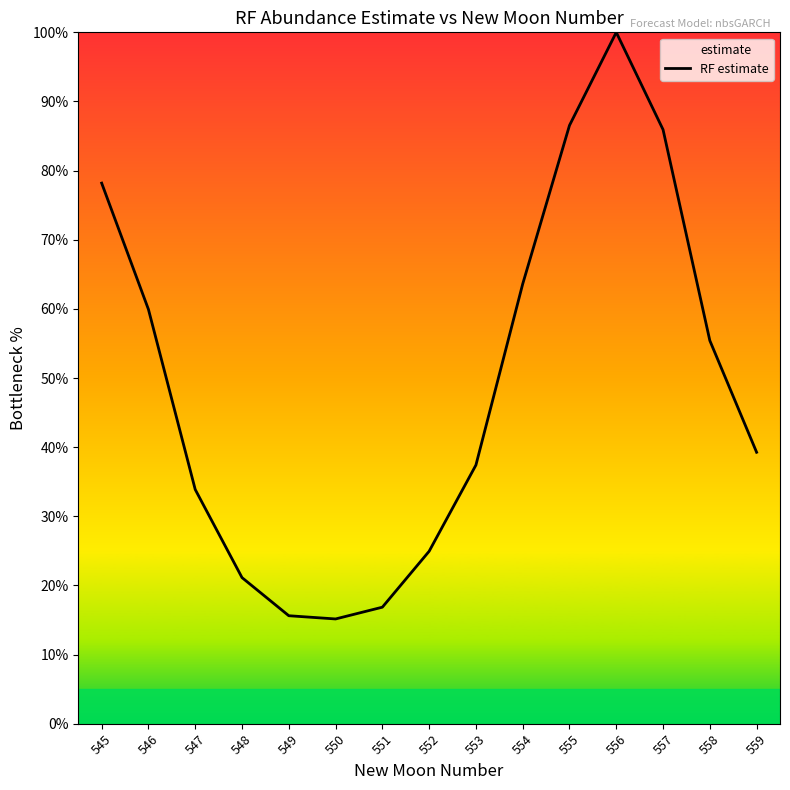

What is the change in value from 546 to 559?

-20.7